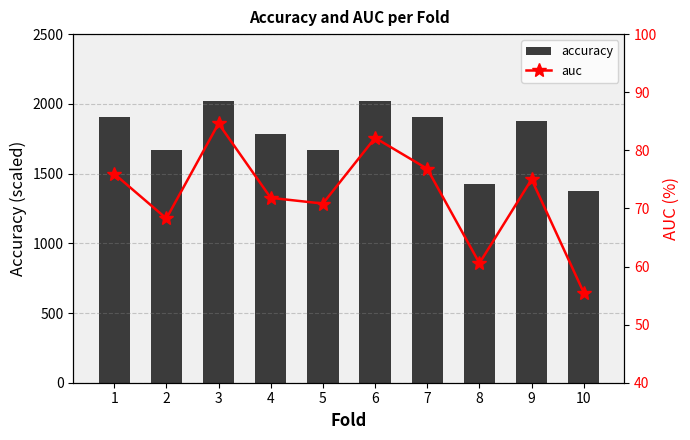

Reading left to right, list all the values displayed in this chart.

accuracy: 1=1904.8	2=1666.7	3=2023.8	4=1785.7	5=1666.7	6=2023.8	7=1904.8	8=1428.6	9=1875.0	10=1375.0
auc: 1=76.0	2=68.3	3=84.6	4=71.8	5=70.8	6=82.1	7=76.8	8=60.6	9=75.0	10=55.5